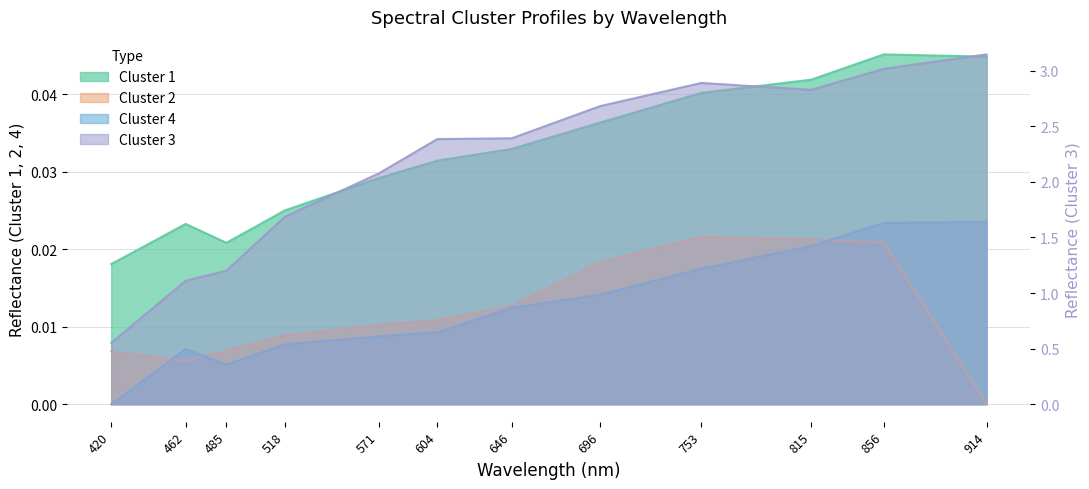

Which series has the largest range (max minus min)?

Cluster 3